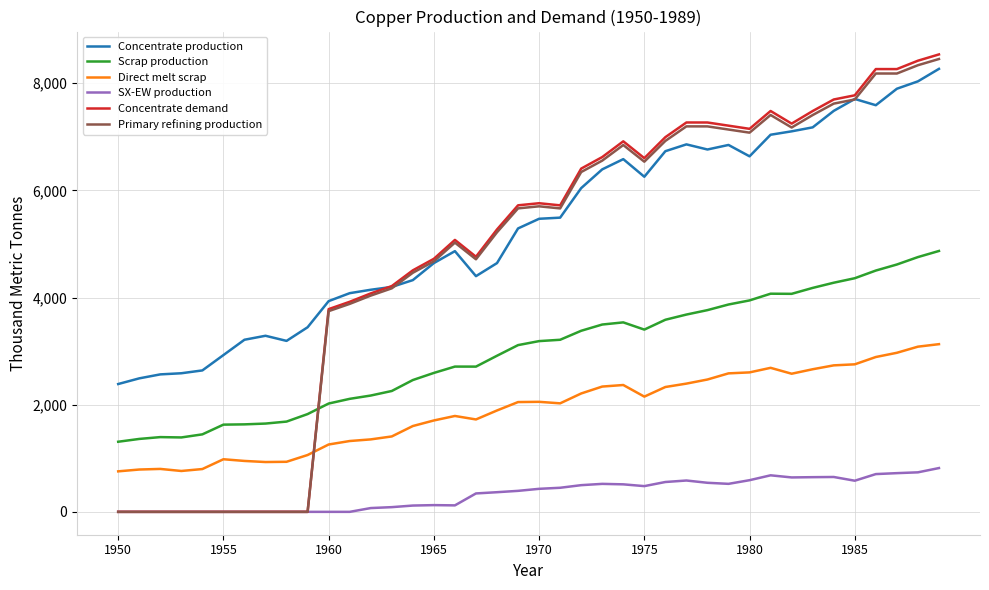

How many intersections are there between Scrap production and Primary refining production?

1